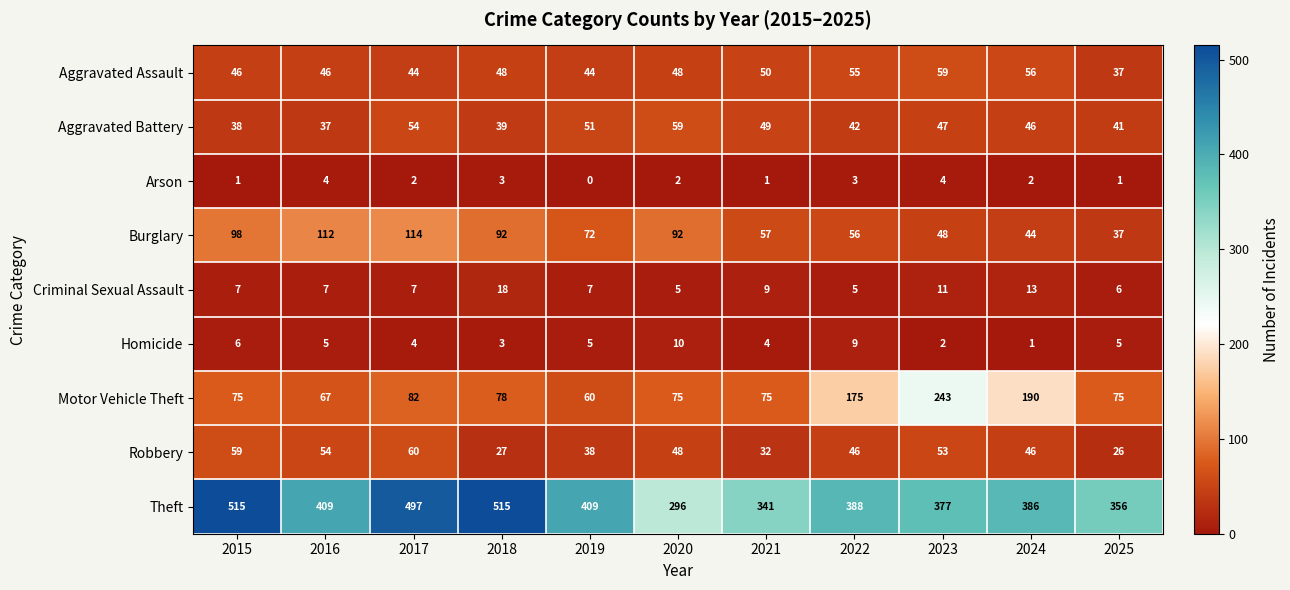

What is the approximate value of Burglary at 2016, to the nearest 5?

110